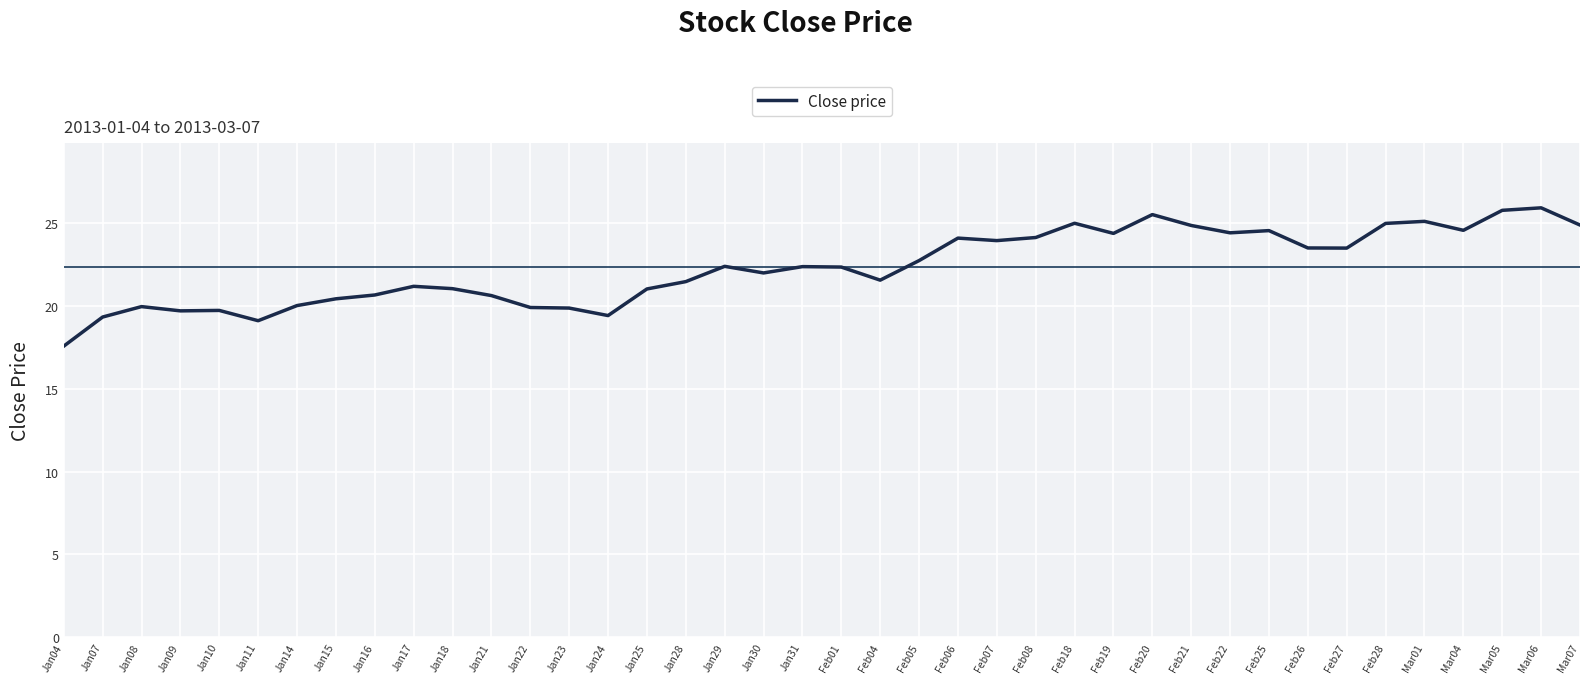

The value at Feb25 is 24.5. True or false?

True